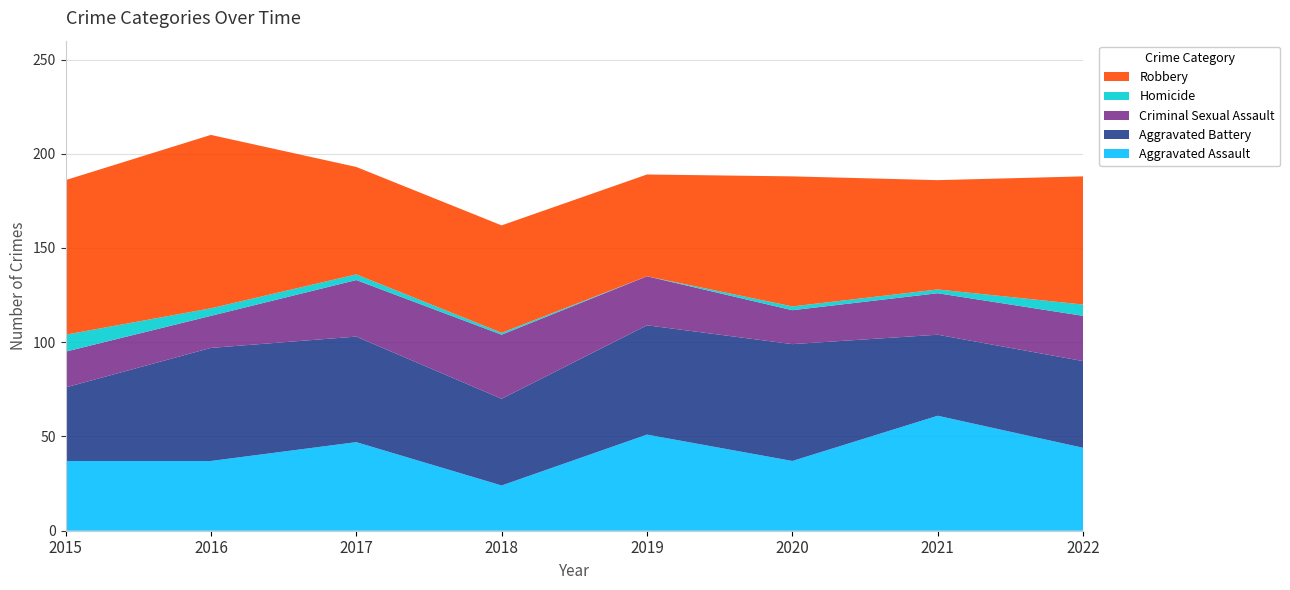

Reading left to right, extract all data points from this chart.

Aggravated Assault: 2015=37	2016=37	2017=47	2018=24	2019=51	2020=37	2021=61	2022=44
Aggravated Battery: 2015=39	2016=60	2017=56	2018=46	2019=58	2020=62	2021=43	2022=46
Criminal Sexual Assault: 2015=19	2016=17	2017=30	2018=34	2019=26	2020=18	2021=22	2022=24
Homicide: 2015=9	2016=4	2017=3	2018=1	2019=0	2020=2	2021=2	2022=6
Robbery: 2015=82	2016=92	2017=57	2018=57	2019=54	2020=69	2021=58	2022=68